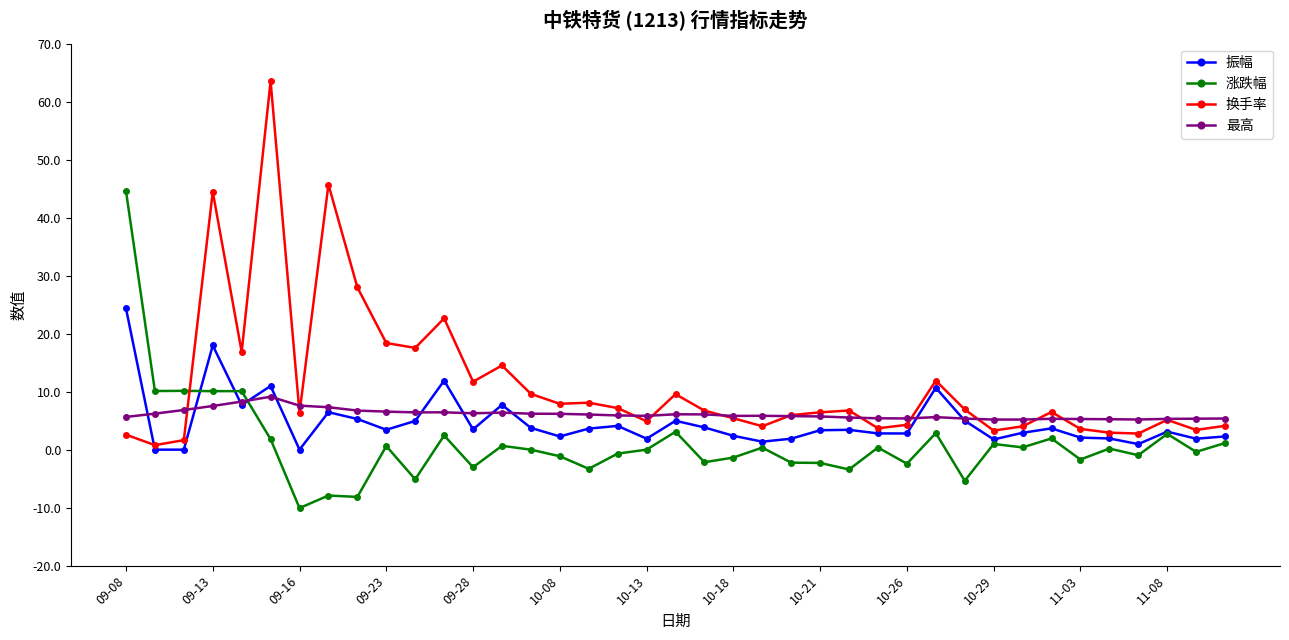

True or false: 最高 and 换手率 intersect in this chart.

True